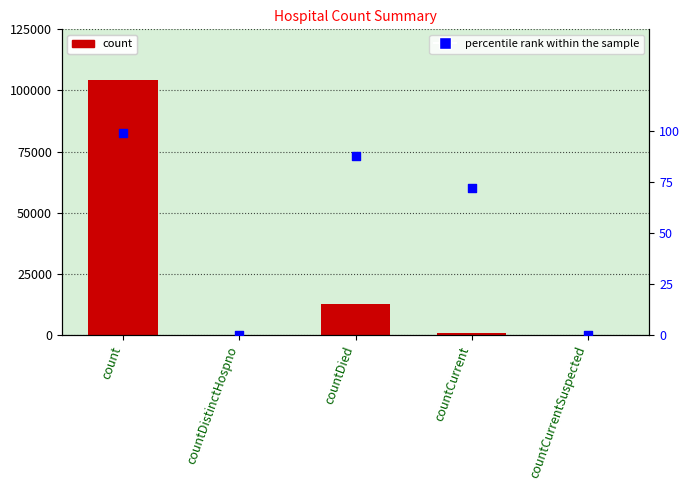

What are all the series names shown in the legend?

count, percentile rank within the sample